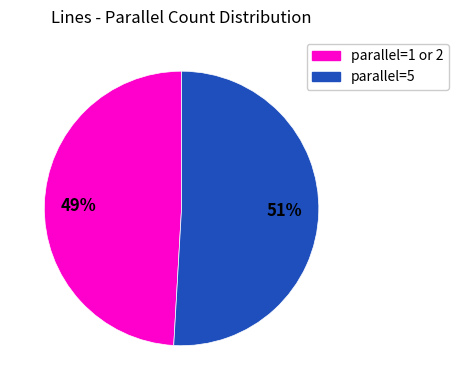

To the nearest percent, what is the average slice percentage?

50%